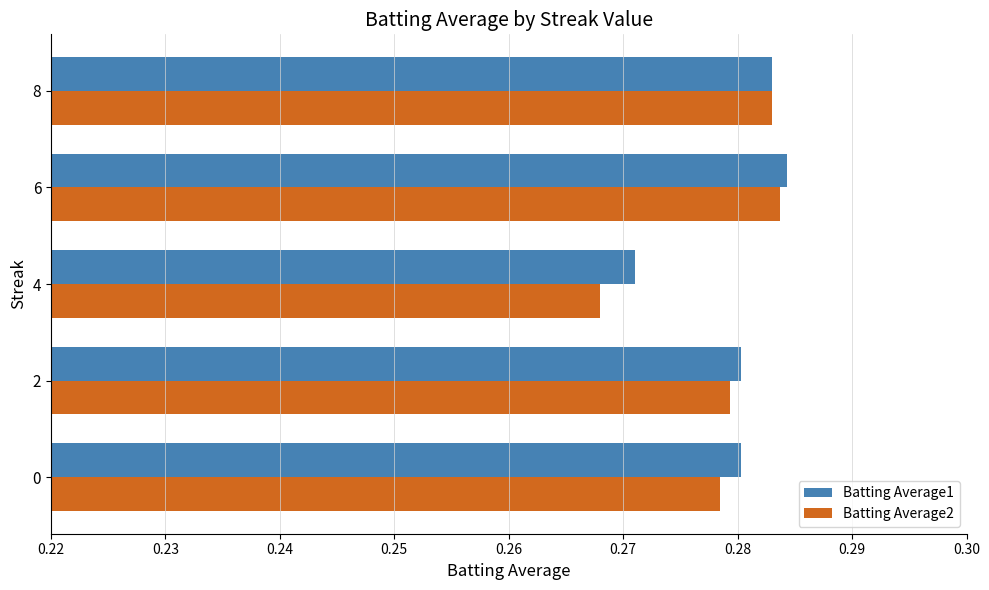

How many data points does each series have?

5